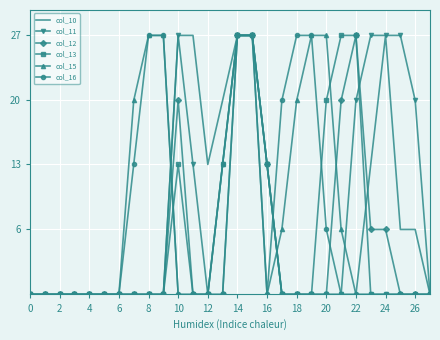

Which series has the largest range (max minus min)?

col_10